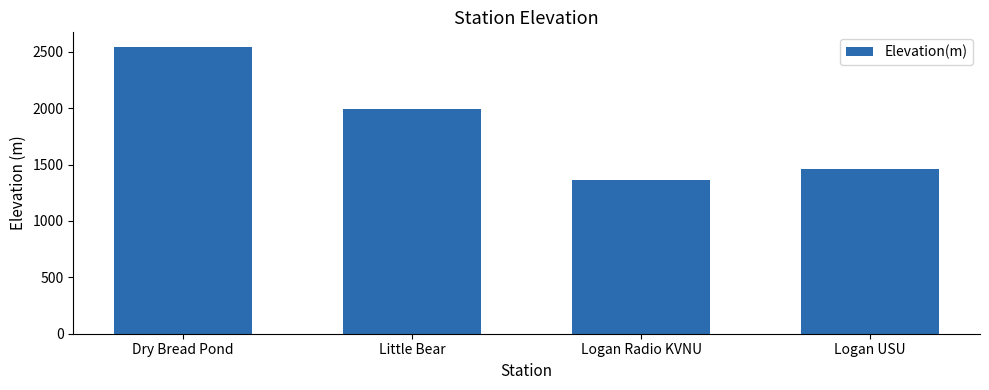

List the labels in order of value, largest first.

Dry Bread Pond, Little Bear, Logan USU, Logan Radio KVNU